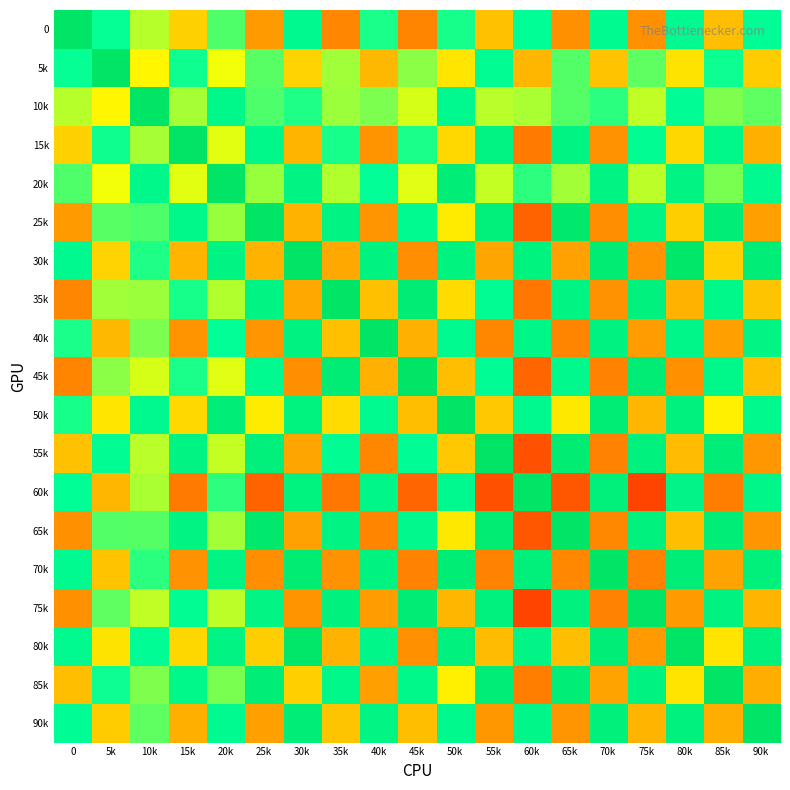

Reading left to right, transcribe all the data shown in this chart.

0: 0=1.0	5k=0.5	10k=0.1	15k=-0.2	20k=0.3	25k=-0.4	30k=0.6	35k=-0.5	40k=0.4	45k=-0.5	50k=0.5	55k=-0.2	60k=0.5	65k=-0.4	70k=0.6	75k=-0.4	80k=0.6	85k=-0.2	90k=0.5
5k: 0=0.5	5k=1.0	10k=-0.0	15k=0.5	20k=0.0	25k=0.3	30k=-0.2	35k=0.2	40k=-0.3	45k=0.2	50k=-0.1	55k=0.6	60k=-0.3	65k=0.3	70k=-0.2	75k=0.3	80k=-0.1	85k=0.5	90k=-0.2
10k: 0=0.1	5k=-0.0	10k=1.0	15k=0.2	20k=0.6	25k=0.4	30k=0.4	35k=0.2	40k=0.3	45k=0.1	50k=0.6	55k=0.1	60k=0.2	65k=0.3	70k=0.4	75k=0.1	80k=0.5	85k=0.3	90k=0.3
15k: 0=-0.2	5k=0.5	10k=0.2	15k=1.0	20k=0.1	25k=0.6	30k=-0.3	35k=0.5	40k=-0.4	45k=0.4	50k=-0.2	55k=0.7	60k=-0.5	65k=0.7	70k=-0.4	75k=0.6	80k=-0.2	85k=0.7	90k=-0.3
20k: 0=0.3	5k=0.0	10k=0.6	15k=0.1	20k=1.0	25k=0.2	30k=0.7	35k=0.2	40k=0.5	45k=0.1	50k=0.8	55k=0.1	60k=0.4	65k=0.2	70k=0.7	75k=0.1	80k=0.7	85k=0.3	90k=0.6
25k: 0=-0.4	5k=0.3	10k=0.4	15k=0.6	20k=0.2	25k=1.0	30k=-0.3	35k=0.7	40k=-0.4	45k=0.6	50k=-0.1	55k=0.8	60k=-0.6	65k=0.9	70k=-0.4	75k=0.7	80k=-0.2	85k=0.8	90k=-0.4
30k: 0=0.6	5k=-0.2	10k=0.4	15k=-0.3	20k=0.7	25k=-0.3	30k=1.0	35k=-0.3	40k=0.7	45k=-0.4	50k=0.7	55k=-0.3	60k=0.7	65k=-0.4	70k=0.9	75k=-0.4	80k=1.0	85k=-0.2	90k=0.8
35k: 0=-0.5	5k=0.2	10k=0.2	15k=0.5	20k=0.2	25k=0.7	30k=-0.3	35k=1.0	40k=-0.2	45k=0.9	50k=-0.1	55k=0.6	60k=-0.5	65k=0.7	70k=-0.4	75k=0.8	80k=-0.3	85k=0.6	90k=-0.2
40k: 0=0.4	5k=-0.3	10k=0.3	15k=-0.4	20k=0.5	25k=-0.4	30k=0.7	35k=-0.2	40k=1.0	45k=-0.3	50k=0.6	55k=-0.5	60k=0.7	65k=-0.5	70k=0.7	75k=-0.4	80k=0.7	85k=-0.4	90k=0.7
45k: 0=-0.5	5k=0.2	10k=0.1	15k=0.4	20k=0.1	25k=0.6	30k=-0.4	35k=0.9	40k=-0.3	45k=1.0	50k=-0.2	55k=0.5	60k=-0.6	65k=0.6	70k=-0.5	75k=0.9	80k=-0.4	85k=0.6	90k=-0.3
50k: 0=0.5	5k=-0.1	10k=0.6	15k=-0.2	20k=0.8	25k=-0.1	30k=0.7	35k=-0.1	40k=0.6	45k=-0.2	50k=1.0	55k=-0.2	60k=0.6	65k=-0.1	70k=0.9	75k=-0.3	80k=0.8	85k=-0.1	90k=0.6
55k: 0=-0.2	5k=0.6	10k=0.1	15k=0.7	20k=0.1	25k=0.8	30k=-0.3	35k=0.6	40k=-0.5	45k=0.5	50k=-0.2	55k=1.0	60k=-0.7	65k=0.9	70k=-0.5	75k=0.8	80k=-0.3	85k=0.8	90k=-0.4
60k: 0=0.5	5k=-0.3	10k=0.2	15k=-0.5	20k=0.4	25k=-0.6	30k=0.7	35k=-0.5	40k=0.7	45k=-0.6	50k=0.6	55k=-0.7	60k=1.0	65k=-0.7	70k=0.8	75k=-0.7	80k=0.7	85k=-0.5	90k=0.7
65k: 0=-0.4	5k=0.3	10k=0.3	15k=0.7	20k=0.2	25k=0.9	30k=-0.4	35k=0.7	40k=-0.5	45k=0.6	50k=-0.1	55k=0.9	60k=-0.7	65k=1.0	70k=-0.5	75k=0.8	80k=-0.2	85k=0.8	90k=-0.4
70k: 0=0.6	5k=-0.2	10k=0.4	15k=-0.4	20k=0.7	25k=-0.4	30k=0.9	35k=-0.4	40k=0.7	45k=-0.5	50k=0.9	55k=-0.5	60k=0.8	65k=-0.5	70k=1.0	75k=-0.5	80k=0.8	85k=-0.4	90k=0.8
75k: 0=-0.4	5k=0.3	10k=0.1	15k=0.6	20k=0.1	25k=0.7	30k=-0.4	35k=0.8	40k=-0.4	45k=0.9	50k=-0.3	55k=0.8	60k=-0.7	65k=0.8	70k=-0.5	75k=1.0	80k=-0.4	85k=0.7	90k=-0.3
80k: 0=0.6	5k=-0.1	10k=0.5	15k=-0.2	20k=0.7	25k=-0.2	30k=1.0	35k=-0.3	40k=0.7	45k=-0.4	50k=0.8	55k=-0.3	60k=0.7	65k=-0.2	70k=0.8	75k=-0.4	80k=1.0	85k=-0.1	90k=0.8
85k: 0=-0.2	5k=0.5	10k=0.3	15k=0.7	20k=0.3	25k=0.8	30k=-0.2	35k=0.6	40k=-0.4	45k=0.6	50k=-0.1	55k=0.8	60k=-0.5	65k=0.8	70k=-0.4	75k=0.7	80k=-0.1	85k=1.0	90k=-0.3
90k: 0=0.5	5k=-0.2	10k=0.3	15k=-0.3	20k=0.6	25k=-0.4	30k=0.8	35k=-0.2	40k=0.7	45k=-0.3	50k=0.6	55k=-0.4	60k=0.7	65k=-0.4	70k=0.8	75k=-0.3	80k=0.8	85k=-0.3	90k=1.0